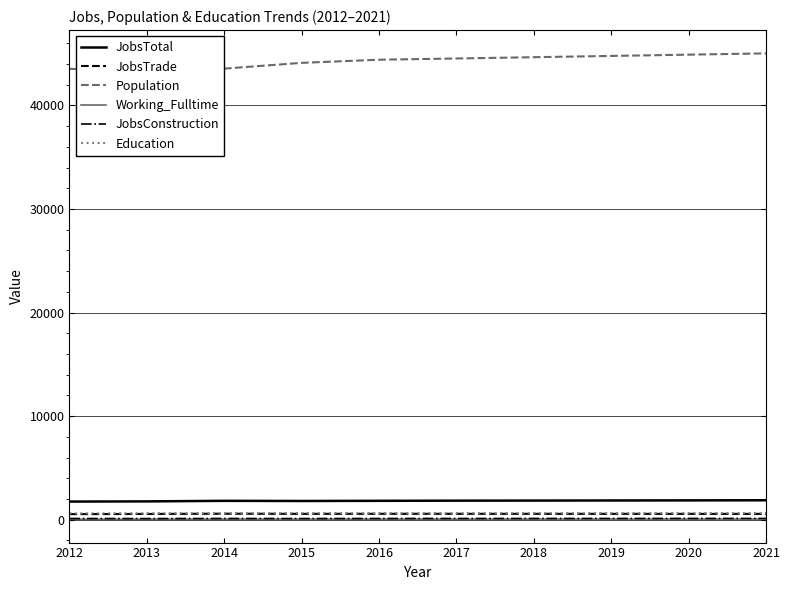

How many values in the JobsTotal series are below 1838?

5